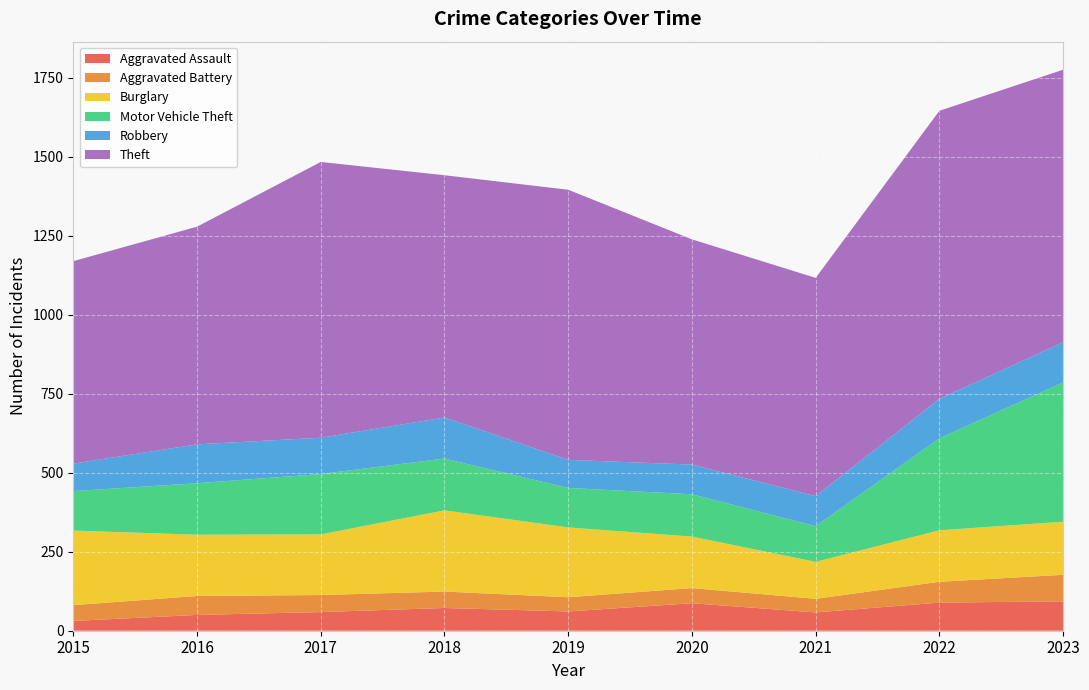

Reading left to right, transcribe all the data shown in this chart.

Aggravated Assault: 31	50	59	72	61	87	58	89	93
Aggravated Battery: 50	60	54	52	45	48	43	66	84
Burglary: 236	194	192	257	221	163	117	163	168
Motor Vehicle Theft: 125	163	191	164	125	134	113	291	441
Robbery: 87	123	115	130	89	94	95	125	127
Theft: 641	689	873	767	855	713	691	912	863